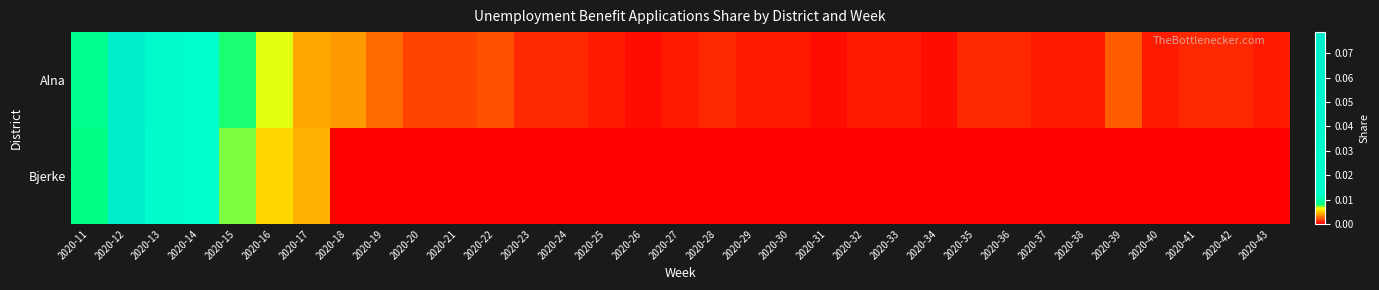

How many categories are shown in the chart?

33